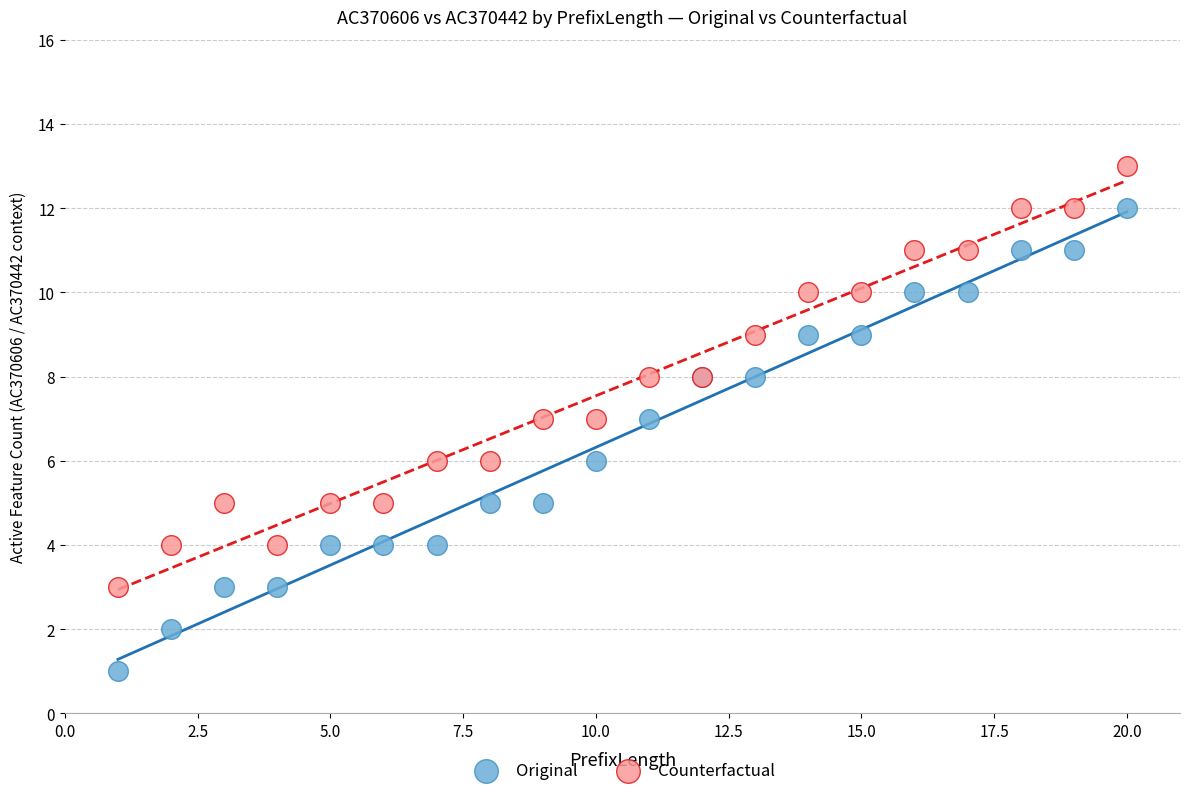

Which series has the largest Y range (max minus min)?

Original